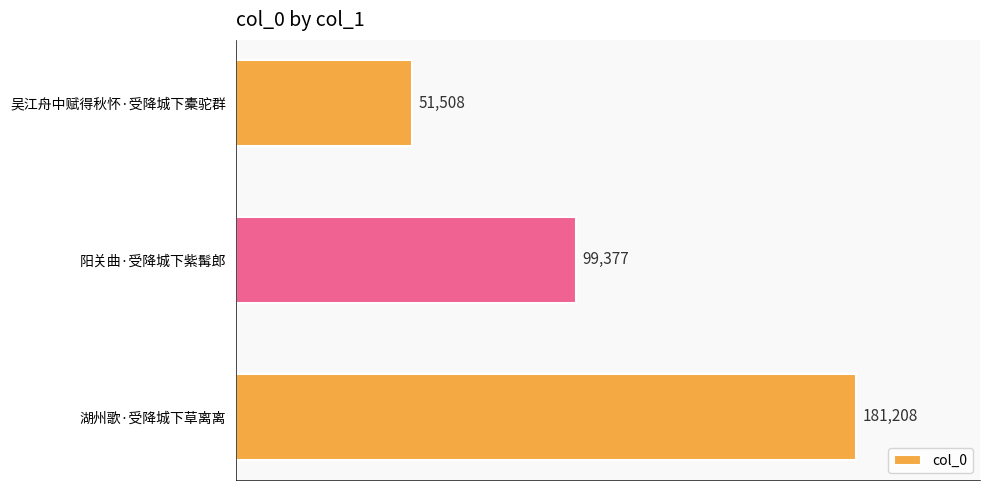

What is the minimum value shown in the chart?

51508